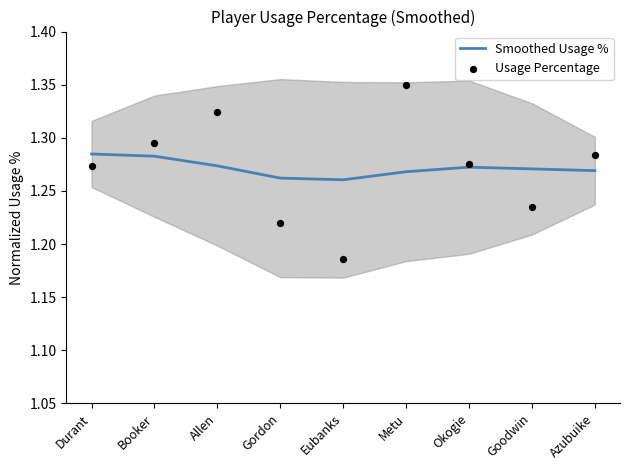

What is the total value across all series at Goodwin?

2.5